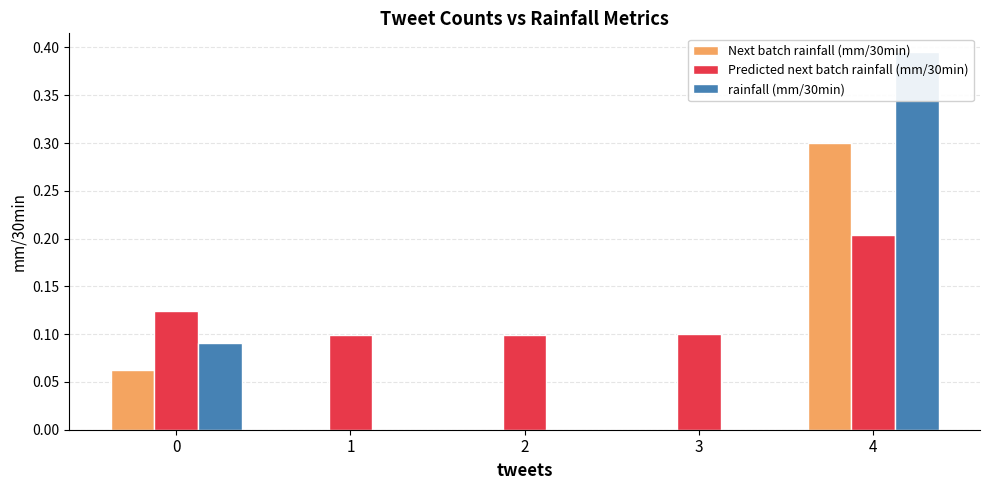

List the series in order of their overall mean, lowest first.

Next batch rainfall (mm/30min), rainfall (mm/30min), Predicted next batch rainfall (mm/30min)